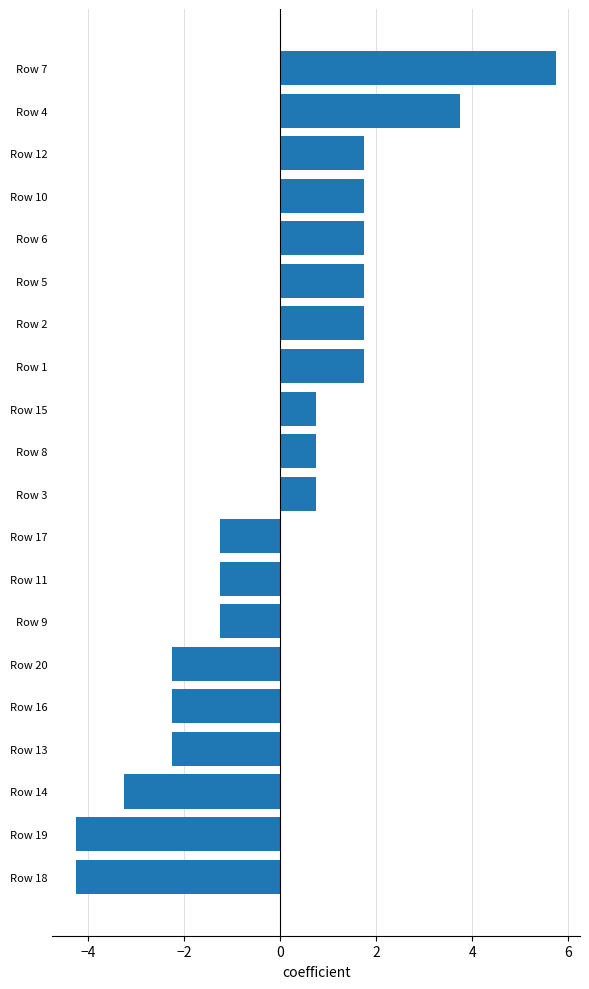

Which has a higher value, Row 11 or Row 5?

Row 5